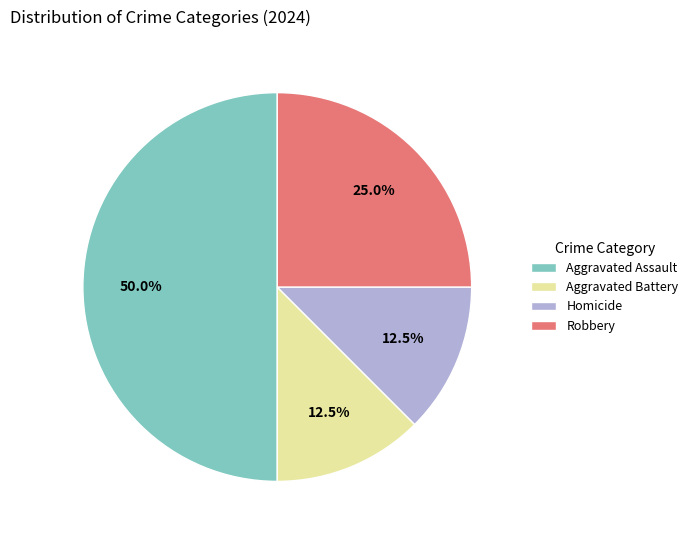

To the nearest percent, what is the average slice percentage?

25%